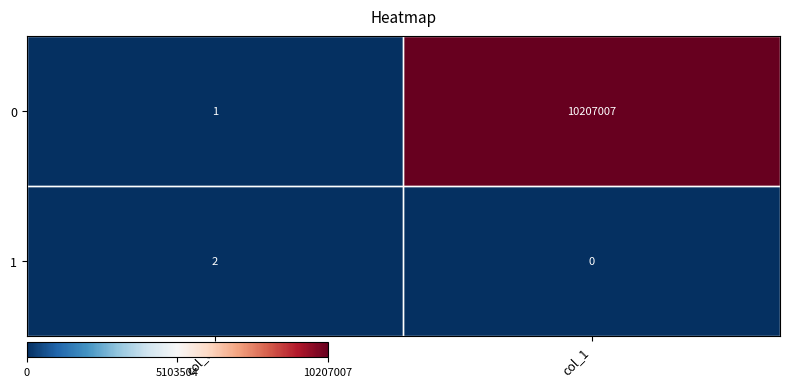

The 1 series shows 2 at col_0. True or false?

True